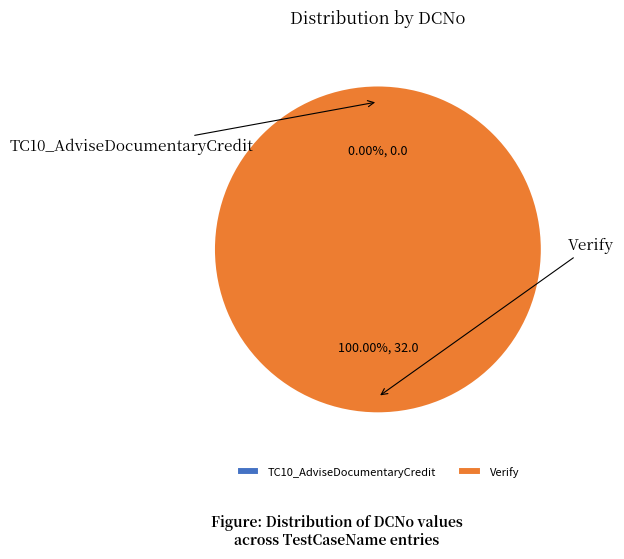

Does any single category account for the majority?

Yes